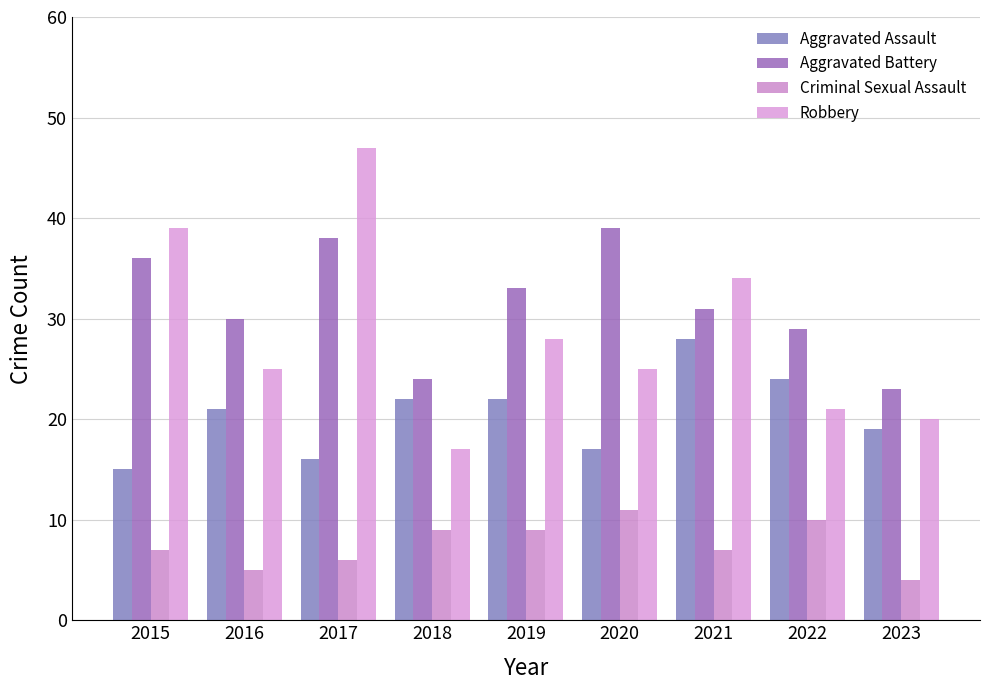

Count the number of data series in this chart.

4